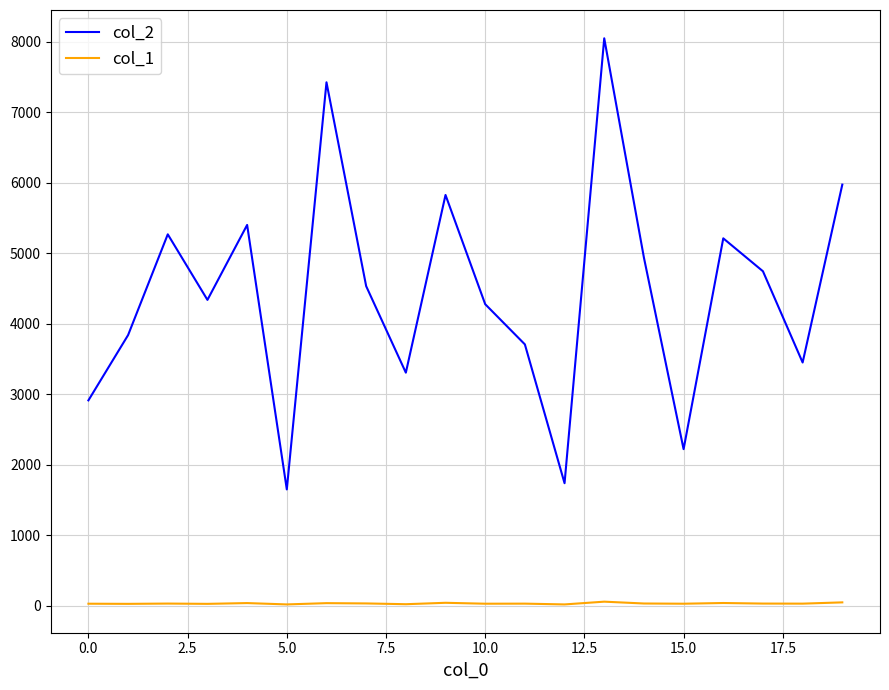

What is the maximum value shown in the chart?

8050